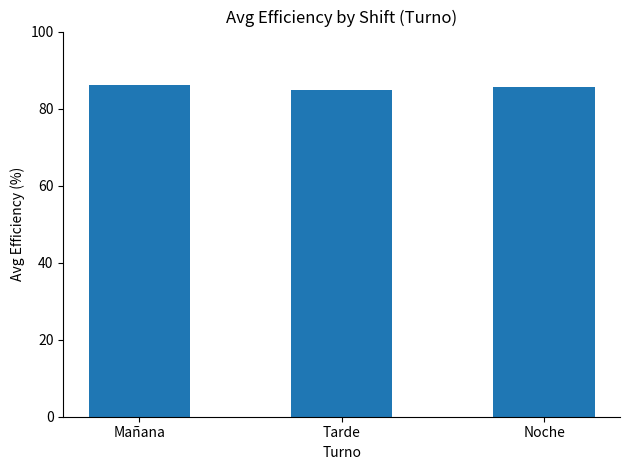

At which category does the chart reach its minimum across all series?

Tarde